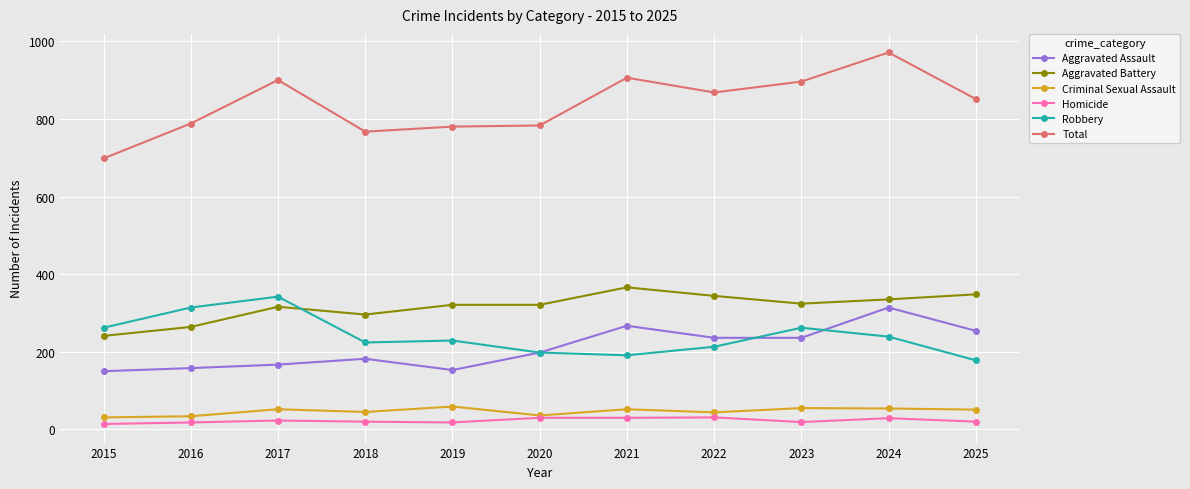

Which series has the largest range (max minus min)?

Total